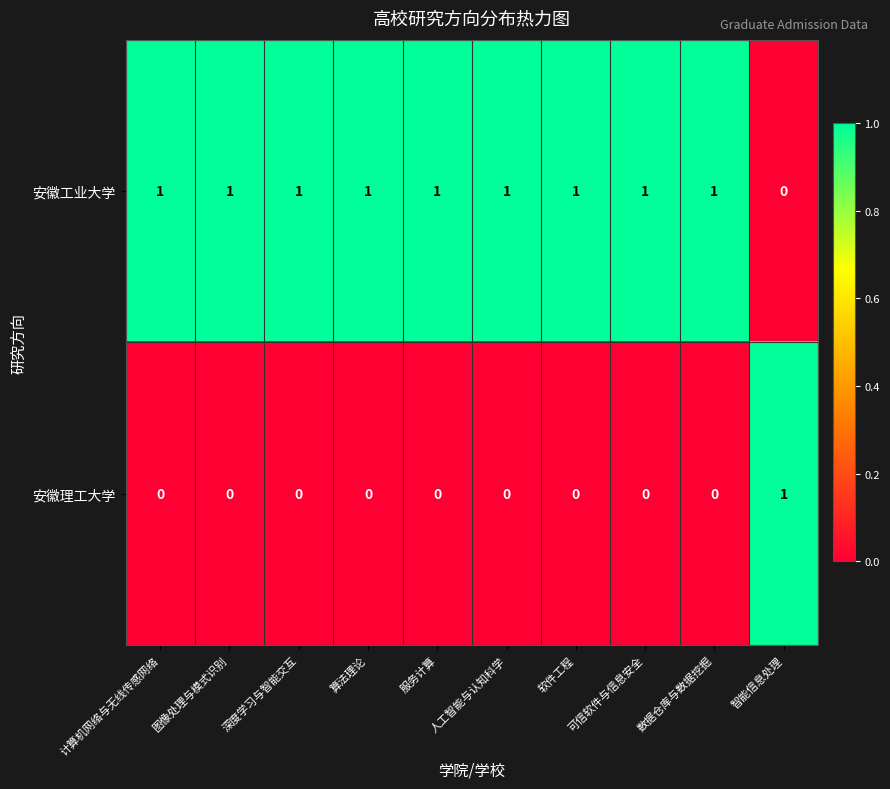

Which series has the largest total across all categories?

安徽工业大学